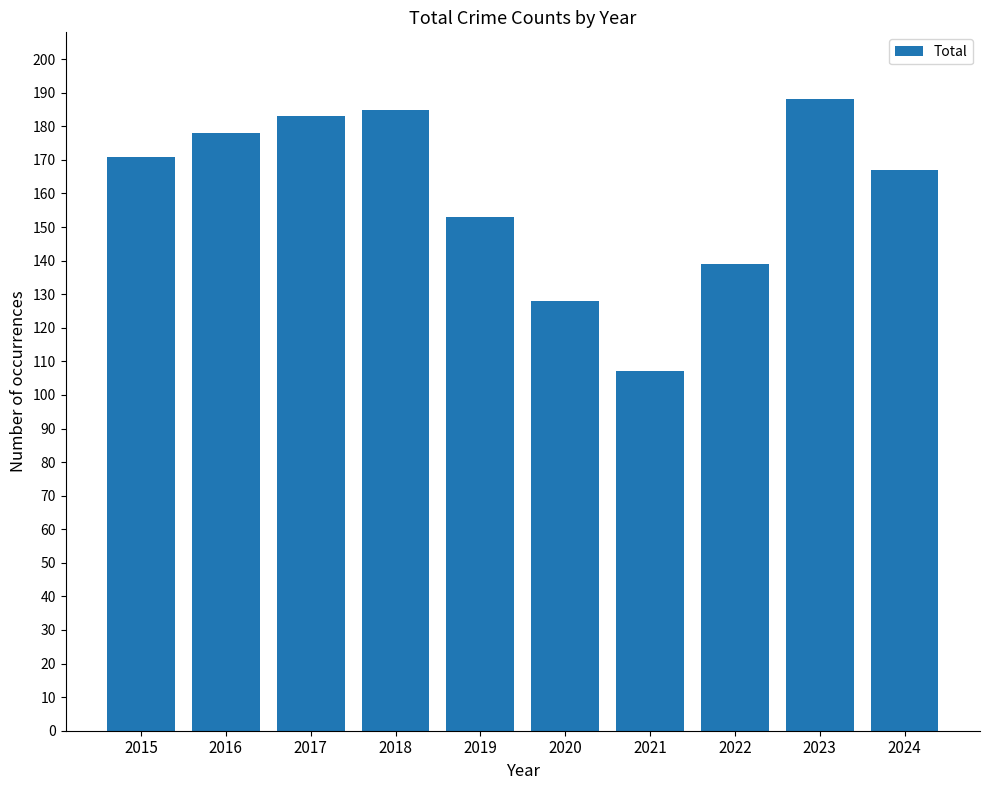

What is the sum of all values?

1599